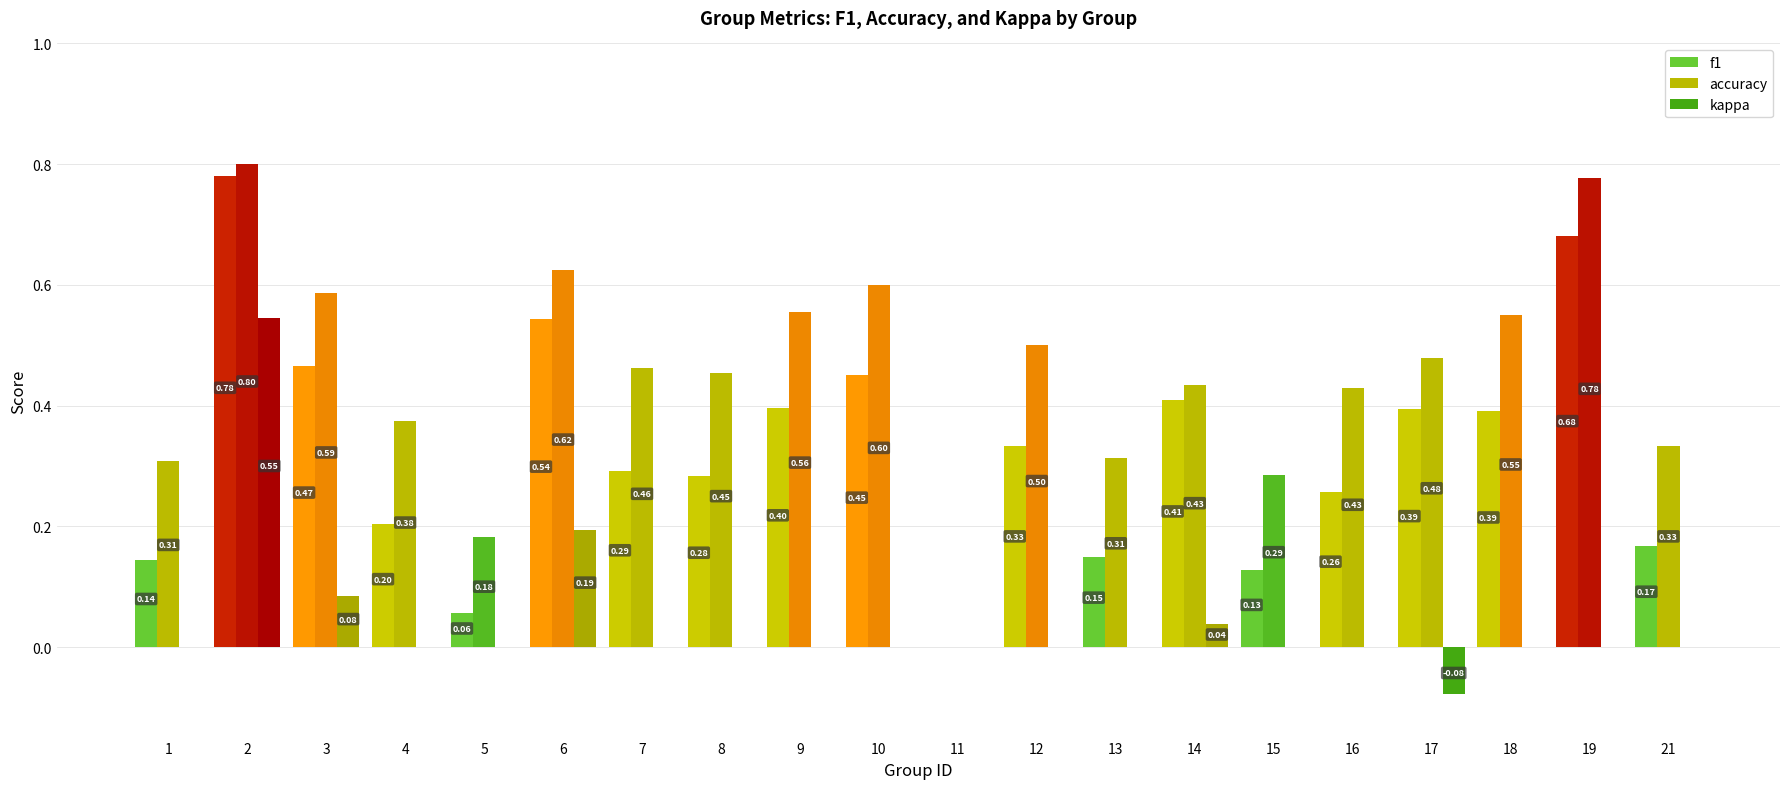

What is the sum of the accuracy values at 11 and 19?

0.8